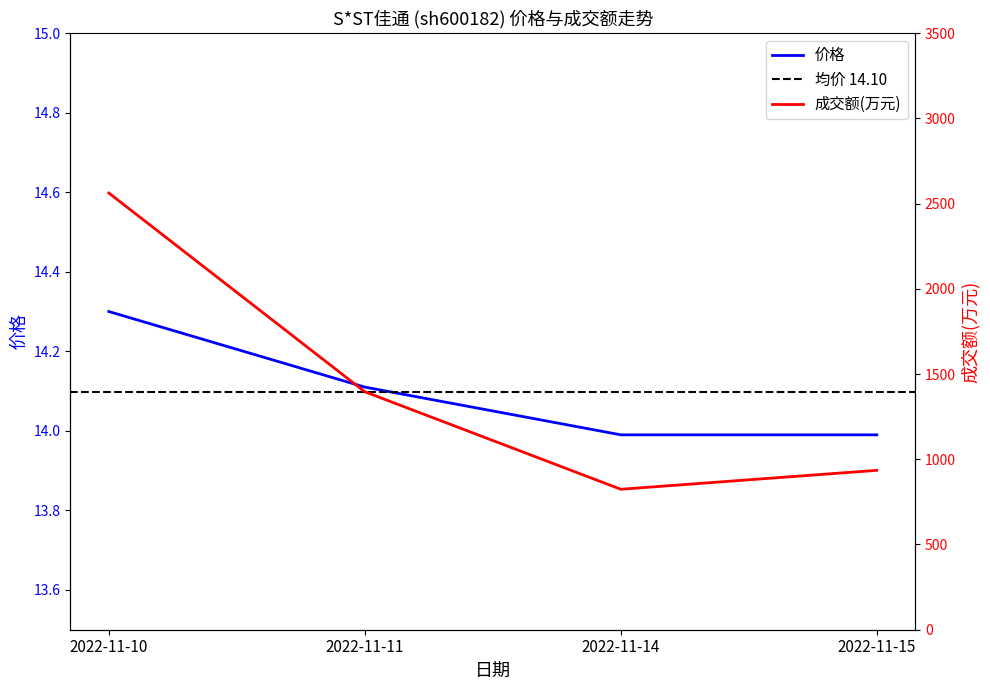

What is the difference between the 成交额(万元) values at 2022-11-10 and 2022-11-11?

1166.0